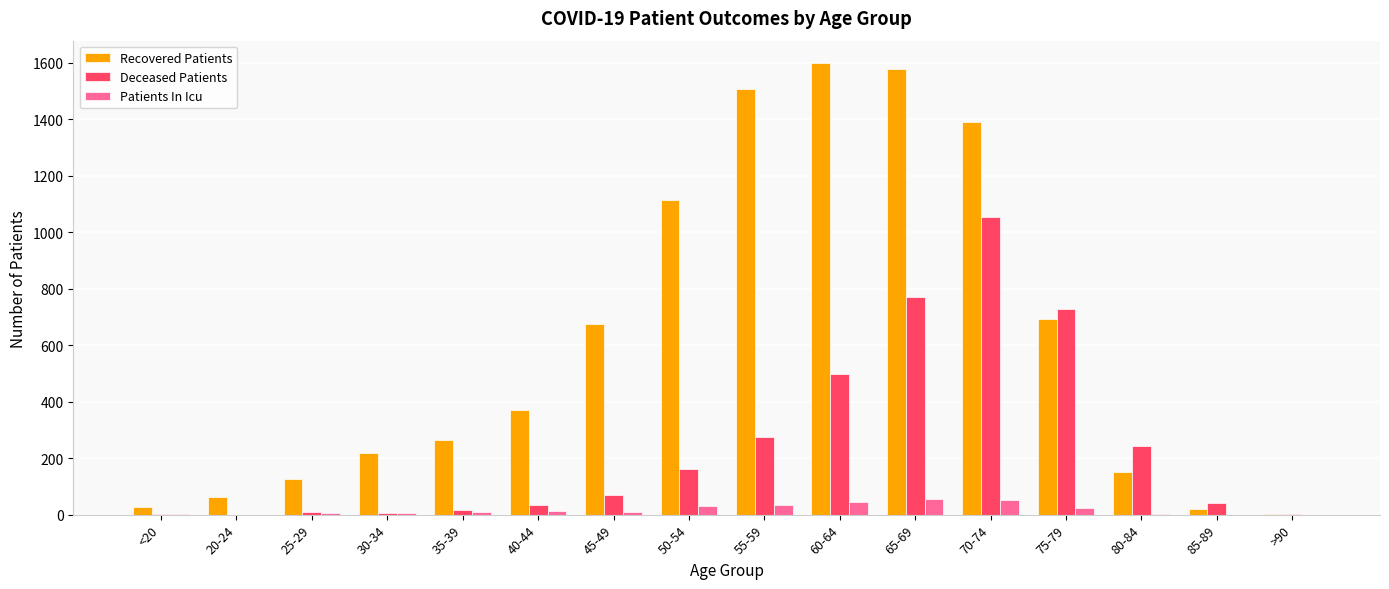

Are the bars grouped side by side (vs. stacked)?

Yes